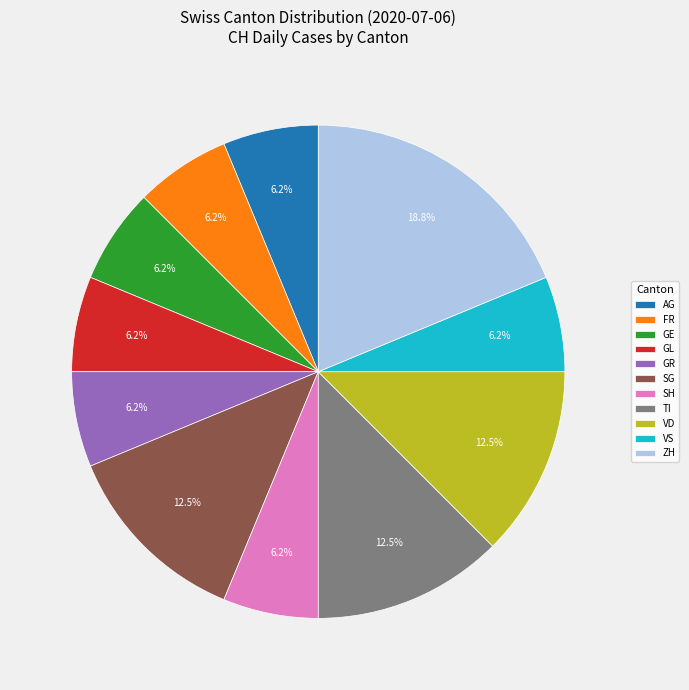

What is the largest slice in the pie chart?

ZH